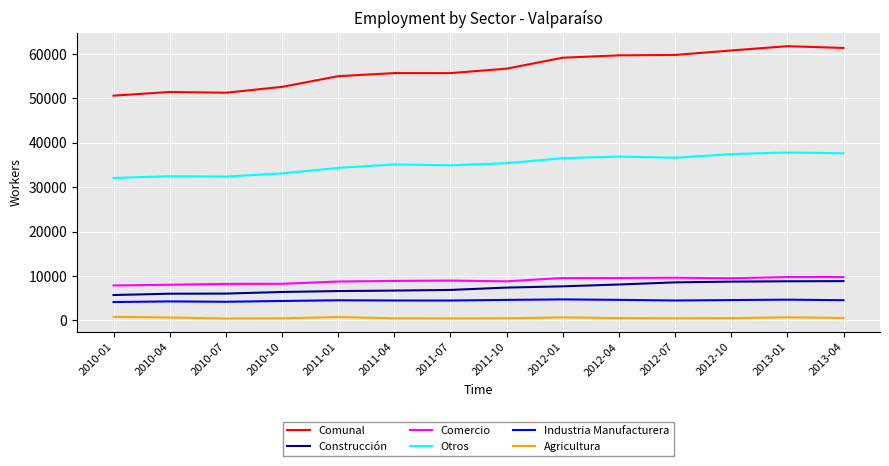

Which series has the largest total across all categories?

Comunal